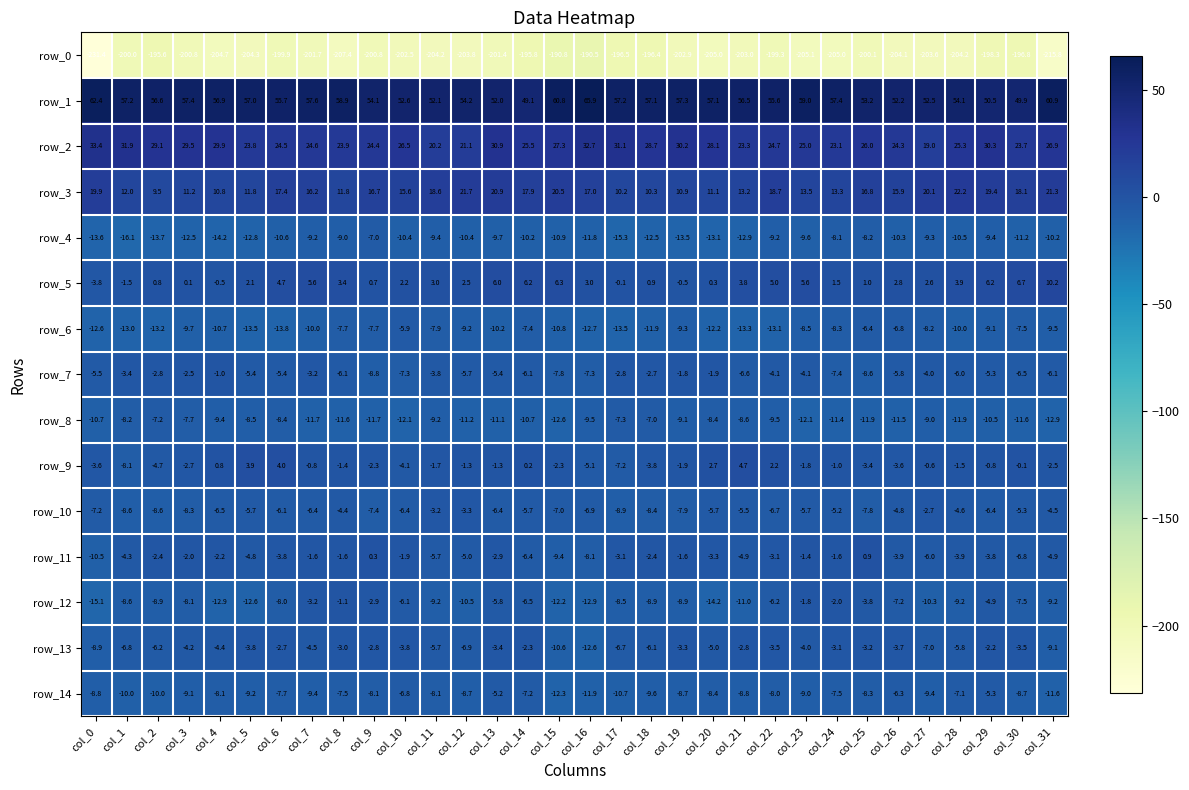

What is the approximate value of row_10 at col_30?

-5.3